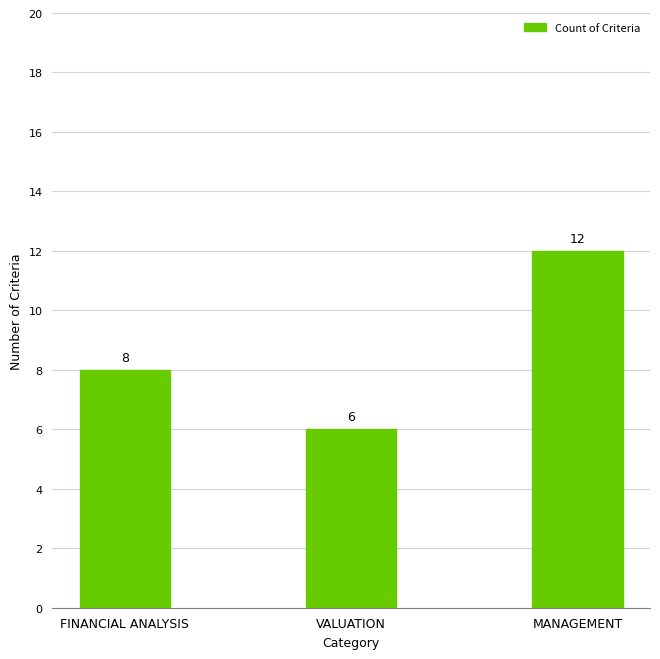

Reading left to right, transcribe all the data shown in this chart.

8	6	12